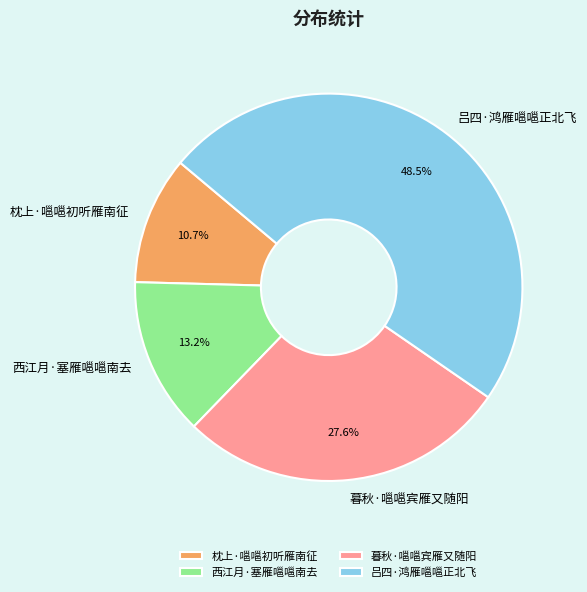

True or false: 西江月·塞雁嗈嗈南去 accounts for 6% of the total.

False